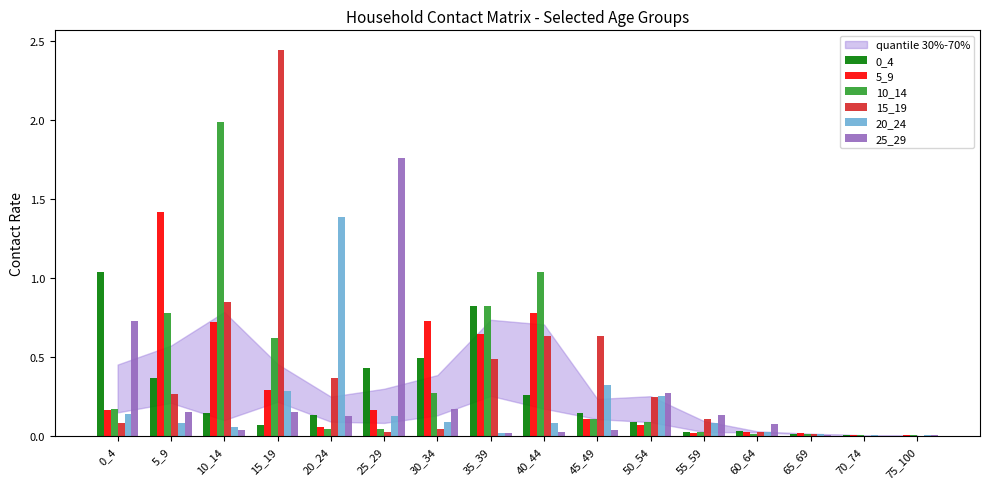

Where is 15_19 nearest to the value 1?

10_14